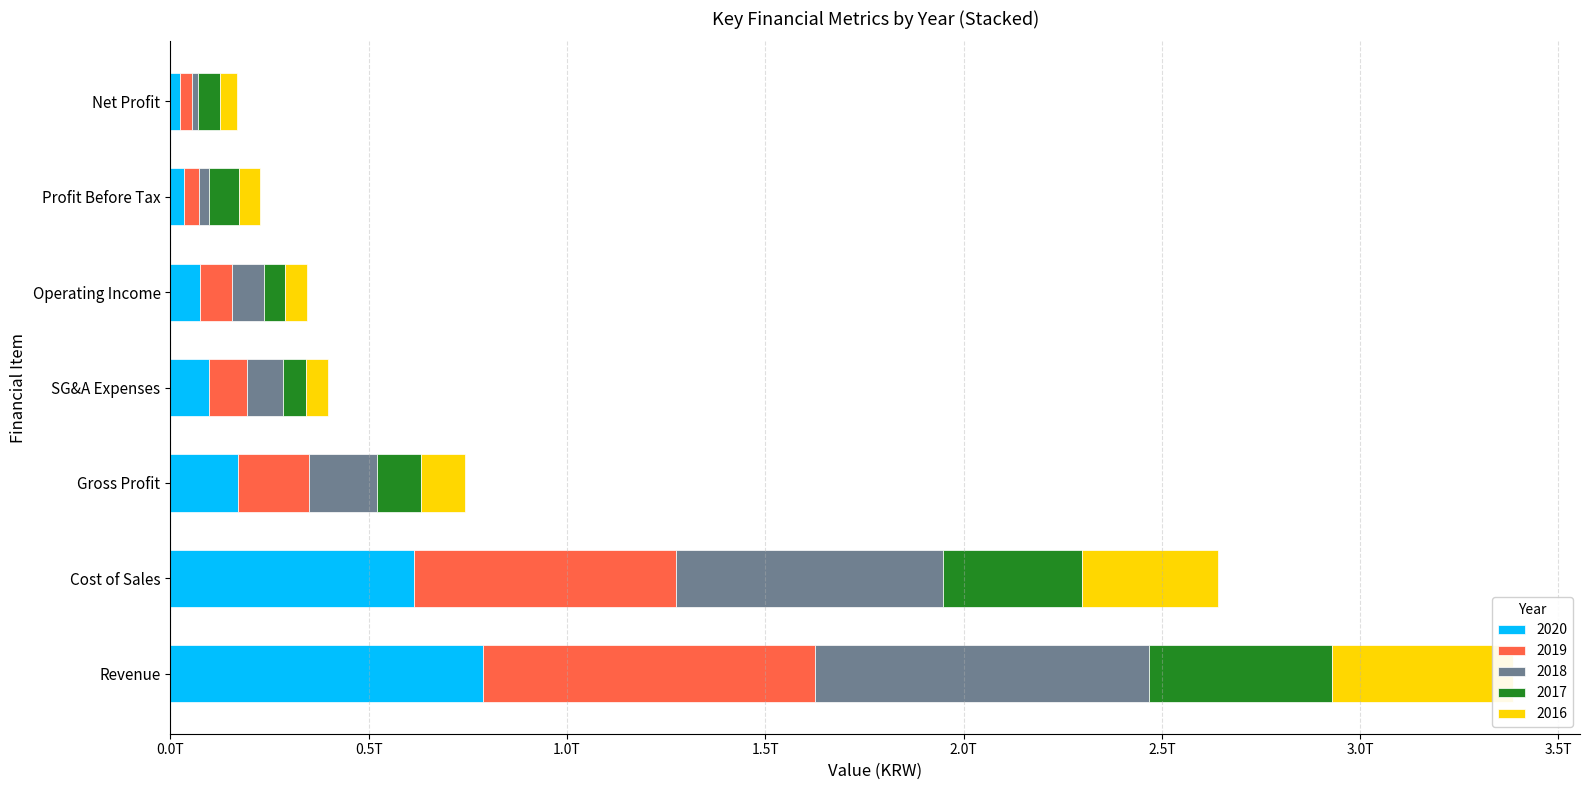

Reading left to right, list all the values displayed in this chart.

2020: 787547395550	615744406969	171802988581	96497603084	75305385497	34871627099	25081643172
2019: 836810452048	659892810835	176917641213	95757671666	81159969547	36678352684	28703294886
2018: 843763220025	671776963801	171986256224	92792593653	79193662571	26398158636	17205475369
2017: 461167085734	350531377070	110635708664	57415581498	53220127166	74113815393	55382010322
2016: 455724888278	343339930855	112384957423	55409158650	56975798773	54188957234	42598059451